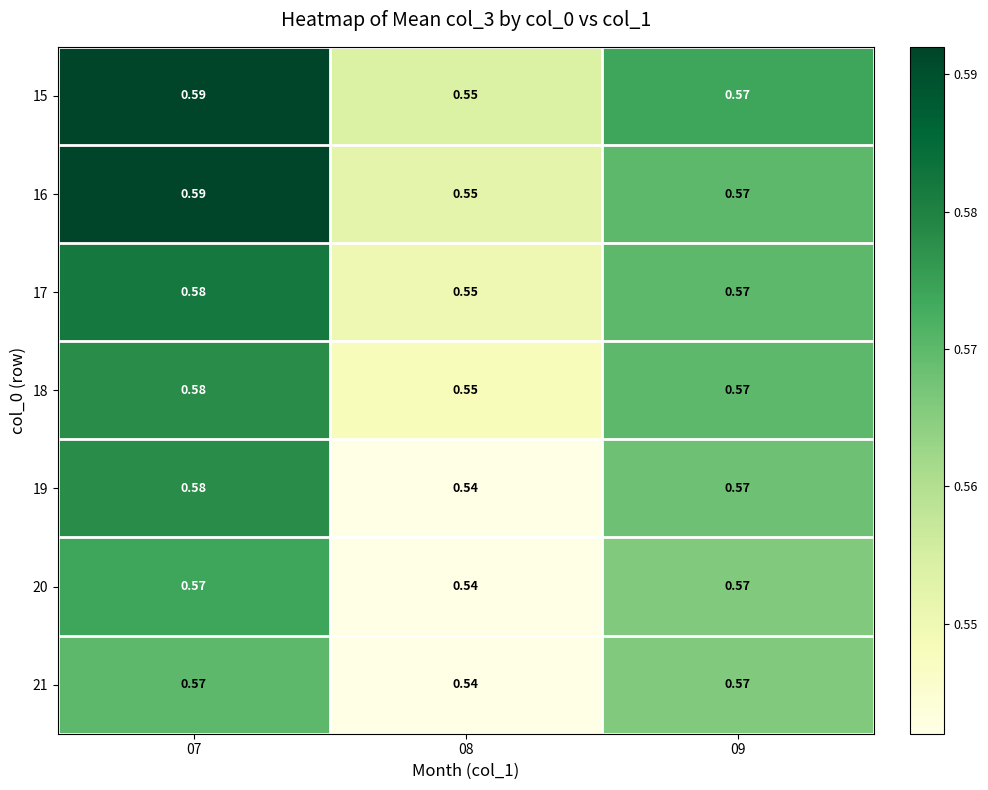

Is the value of 15 at 08 greater than the value of 17 at 07?

No